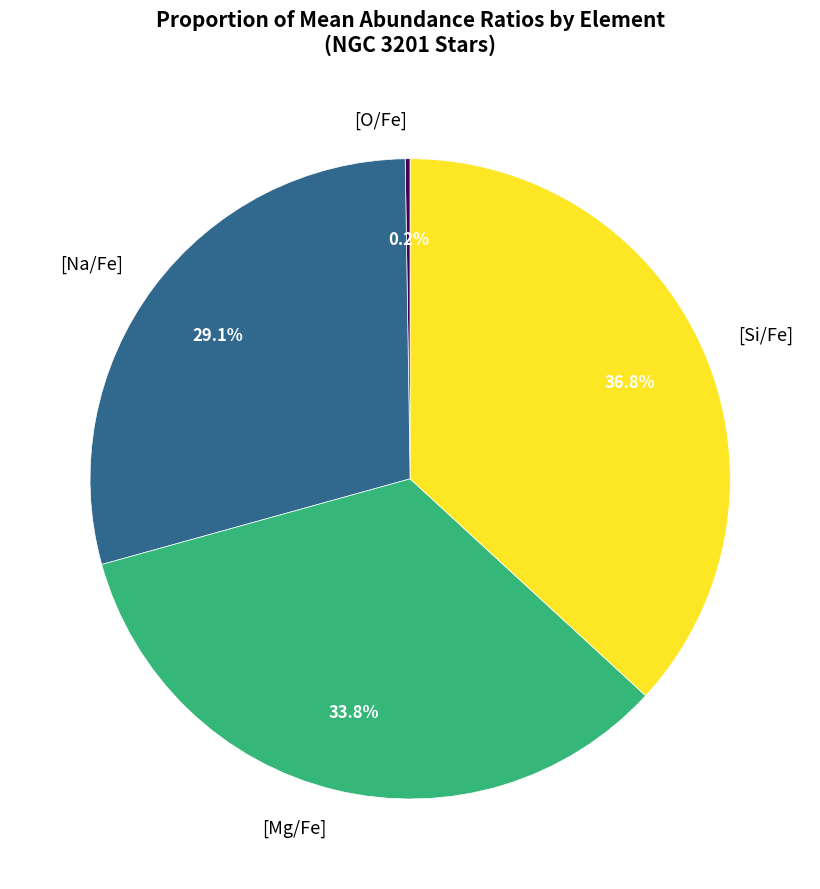

Approximately how many times larger is the value at [Na/Fe] compared to [Mg/Fe]?

0.9